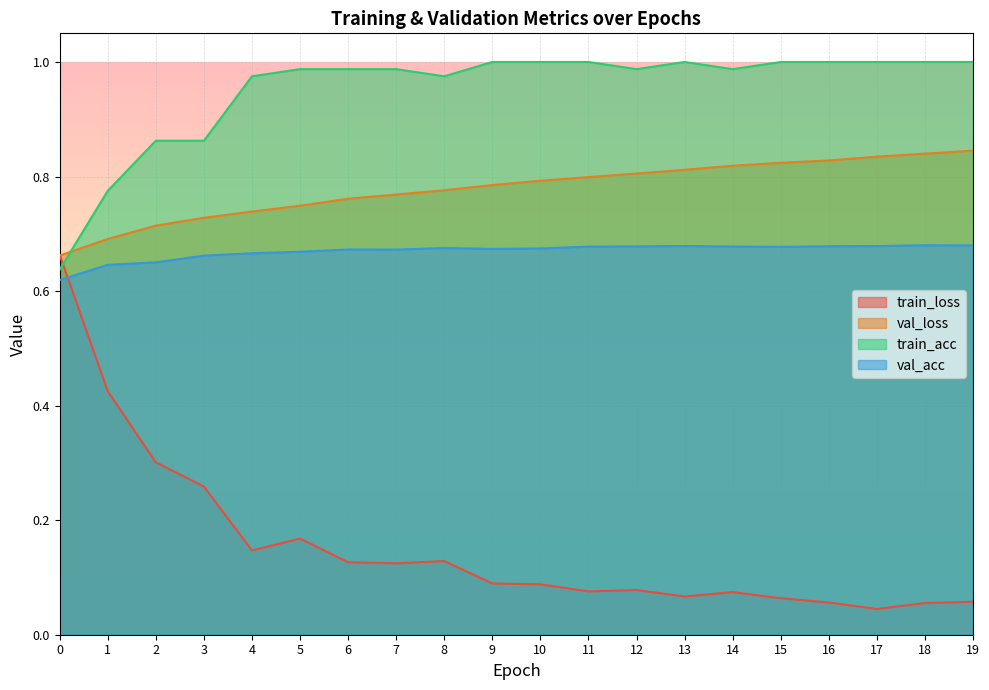

Reading left to right, list all the values displayed in this chart.

train_loss: 0=0.7	1=0.4	2=0.3	3=0.3	4=0.1	5=0.2	6=0.1	7=0.1	8=0.1	9=0.1	10=0.1	11=0.1	12=0.1	13=0.1	14=0.1	15=0.1	16=0.1	17=0.0	18=0.1	19=0.1
val_loss: 0=0.7	1=0.7	2=0.7	3=0.7	4=0.7	5=0.7	6=0.8	7=0.8	8=0.8	9=0.8	10=0.8	11=0.8	12=0.8	13=0.8	14=0.8	15=0.8	16=0.8	17=0.8	18=0.8	19=0.8
train_acc: 0=0.6	1=0.8	2=0.9	3=0.9	4=1.0	5=1.0	6=1.0	7=1.0	8=1.0	9=1.0	10=1.0	11=1.0	12=1.0	13=1.0	14=1.0	15=1.0	16=1.0	17=1.0	18=1.0	19=1.0
val_acc: 0=0.6	1=0.6	2=0.7	3=0.7	4=0.7	5=0.7	6=0.7	7=0.7	8=0.7	9=0.7	10=0.7	11=0.7	12=0.7	13=0.7	14=0.7	15=0.7	16=0.7	17=0.7	18=0.7	19=0.7